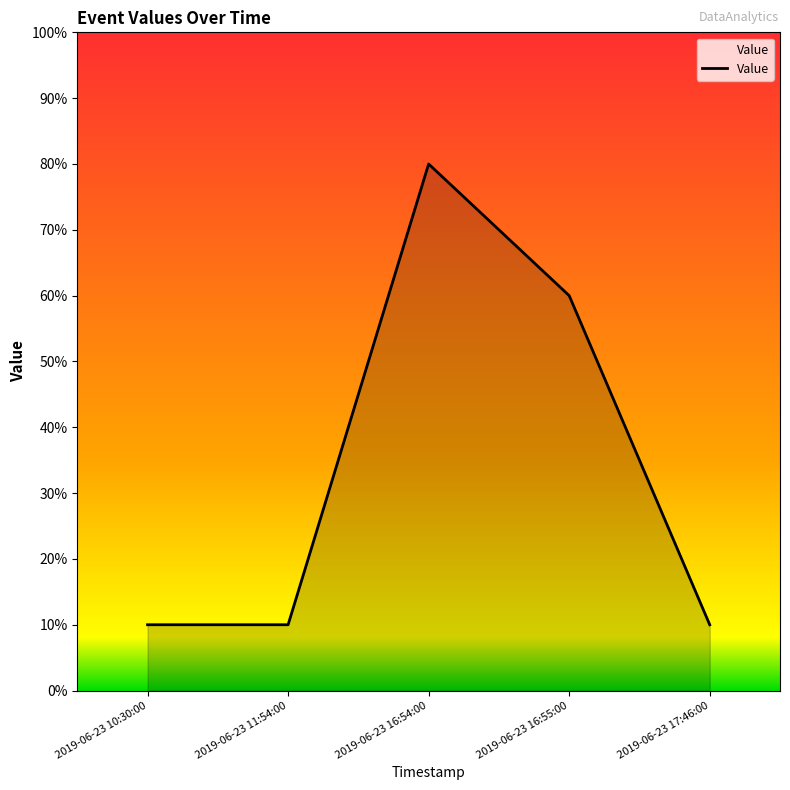

Does the chart have visible grid lines?

No